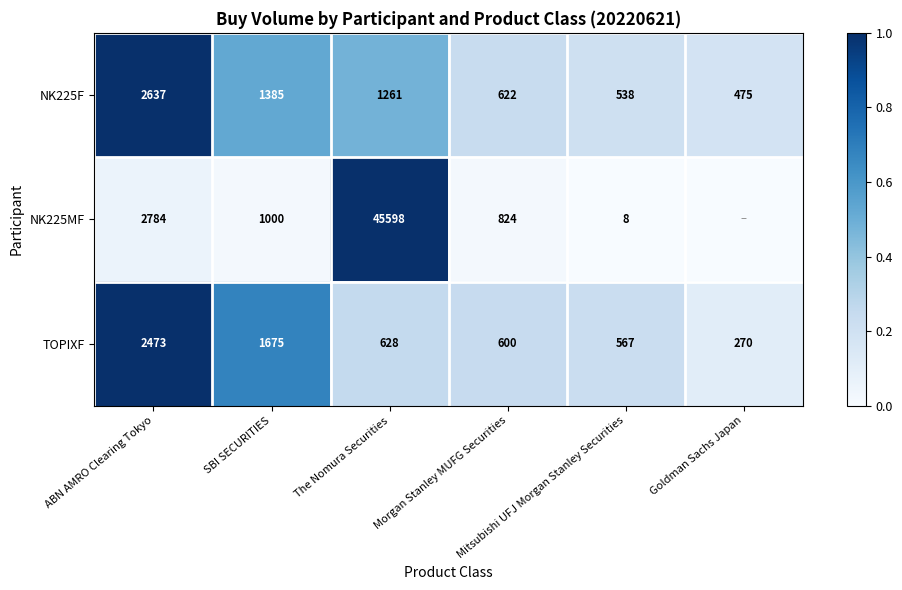

What is the difference between the maximum and minimum values in the NK225F series?

2162